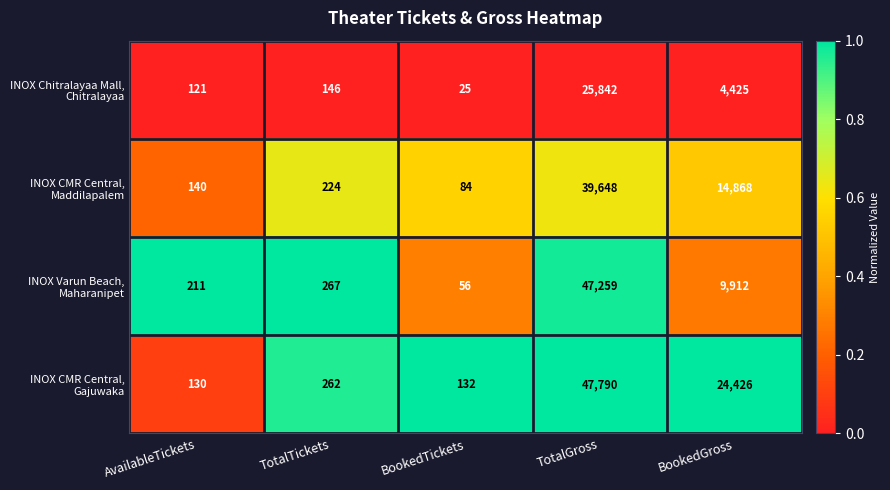

Which category has the lowest value across all series?

BookedTickets